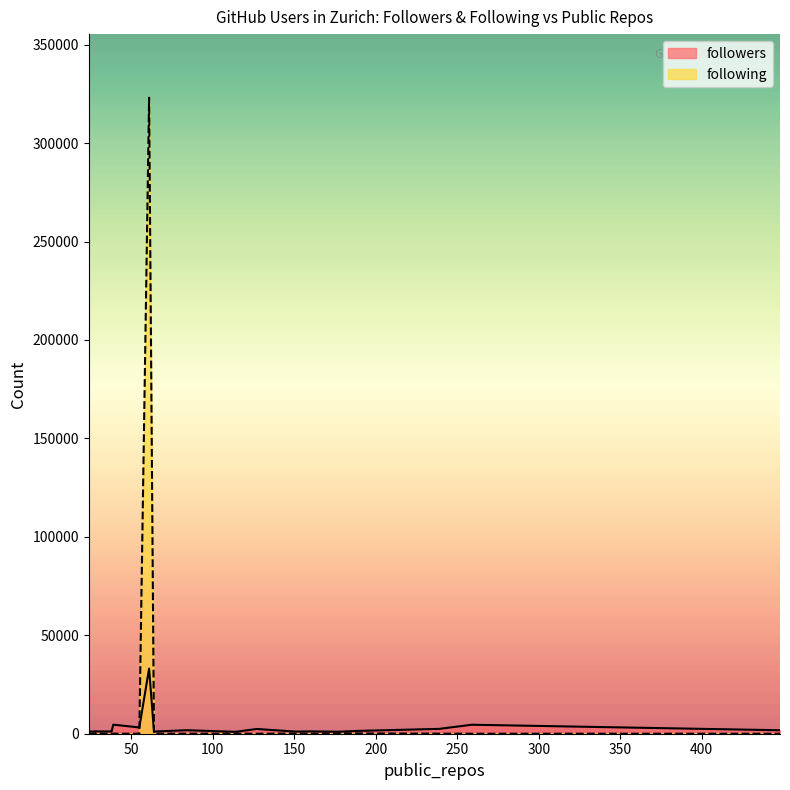

What is the total value across all series at 29?

1161